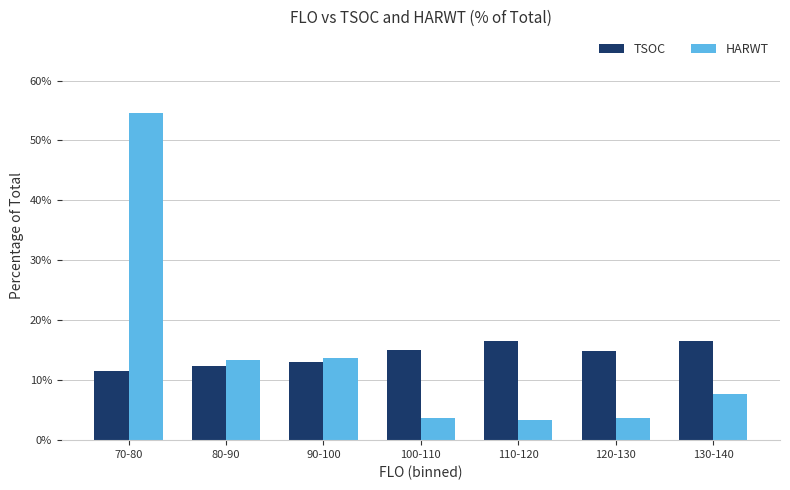

Which series has the widest spread of values?

HARWT